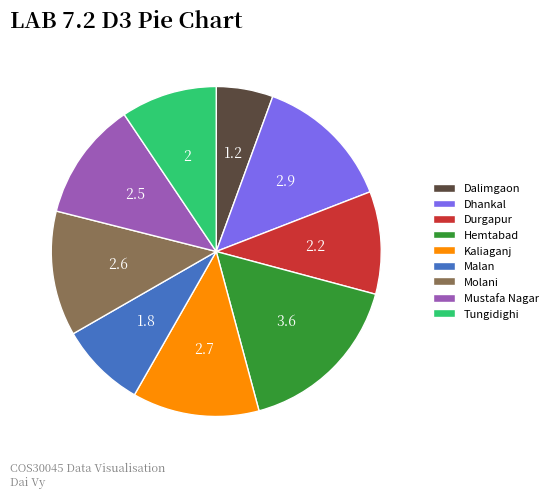

What is the ratio of the value at Kaliaganj to the value at Dhankal?

0.9